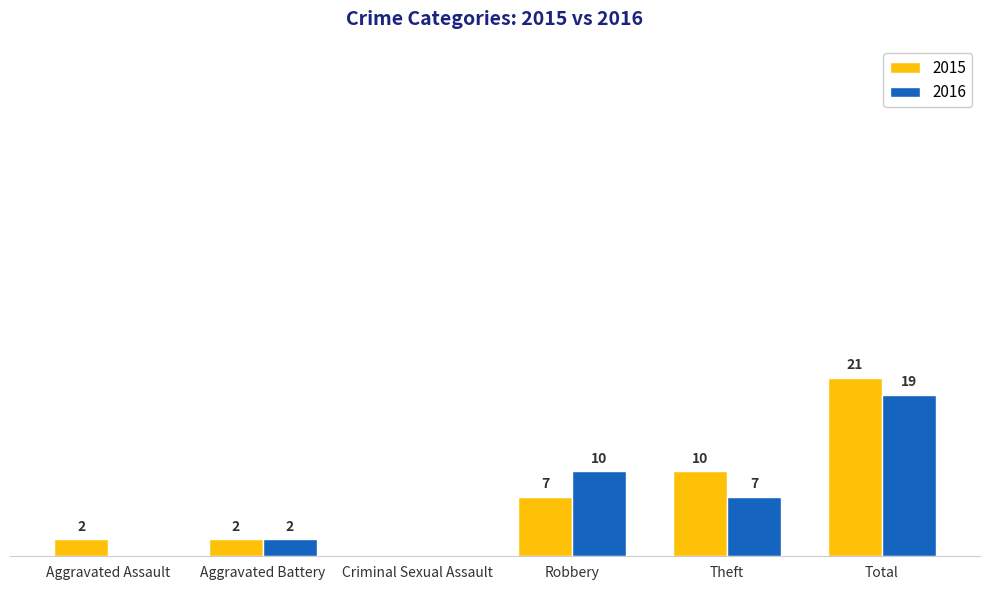

Is the value of 2015 at Theft greater than the value of 2016 at Theft?

Yes